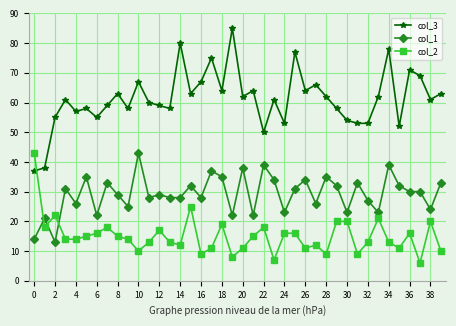

True or false: col_1 and col_3 intersect in this chart.

False